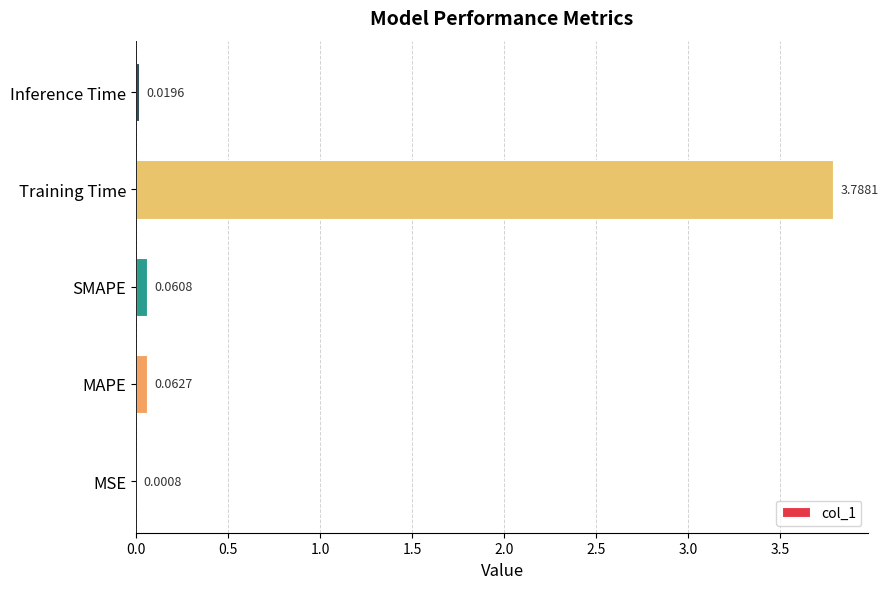

Which has a higher value, MAPE or Training Time?

Training Time